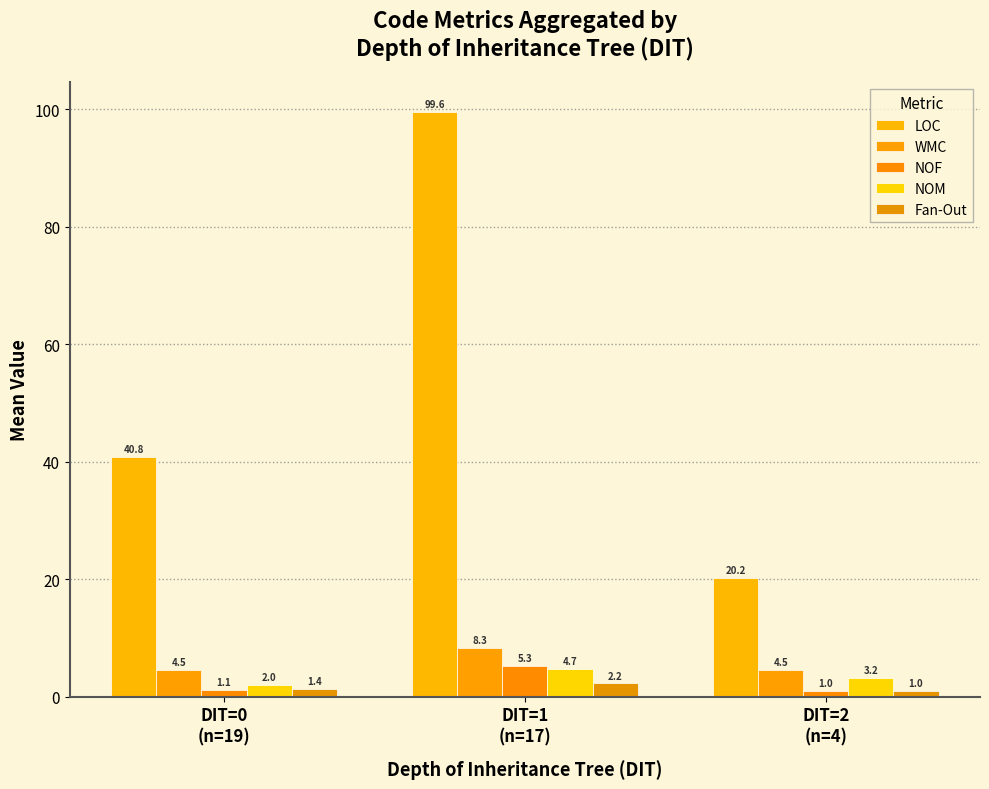

What position from the right is DIT=1
(n=17)?

2